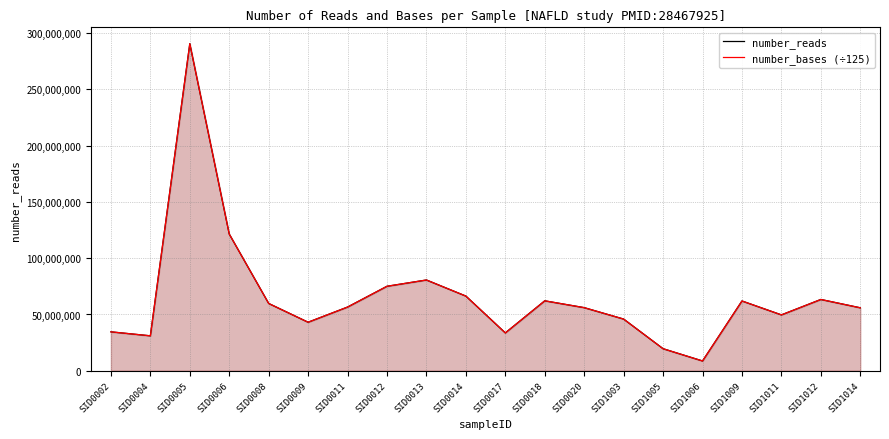

What is the total value across all series at SID1009?

124022376